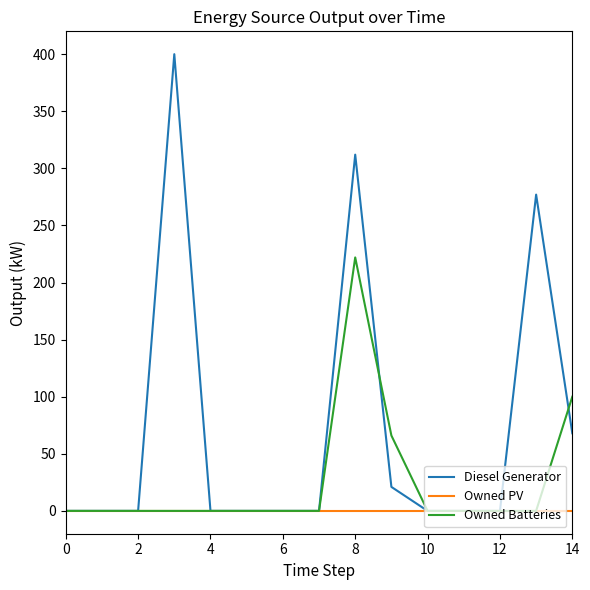

Does the chart display data point markers on the line(s)?

No